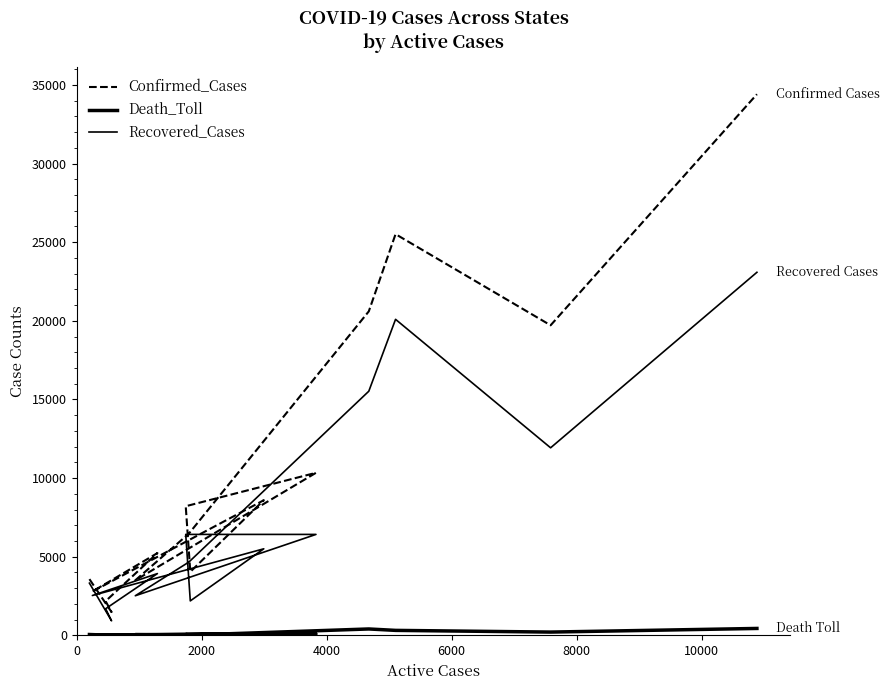

List the series in order of their overall mean, highest first.

Confirmed_Cases, Recovered_Cases, Death_Toll